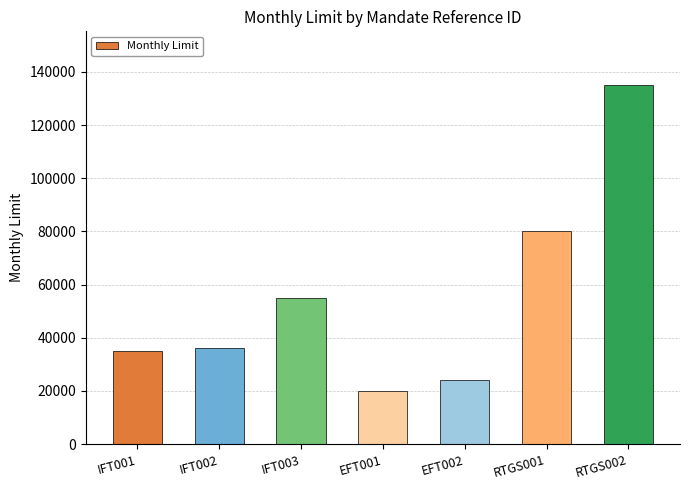

Reading left to right, transcribe all the data shown in this chart.

35000	36000	55000	20000	24000	80000	135000